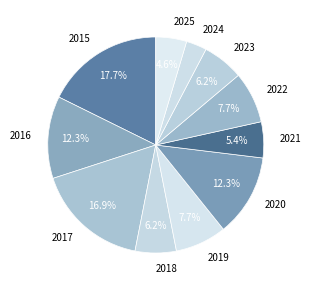

What percentage is the 2025 slice, to the nearest percent?

5%